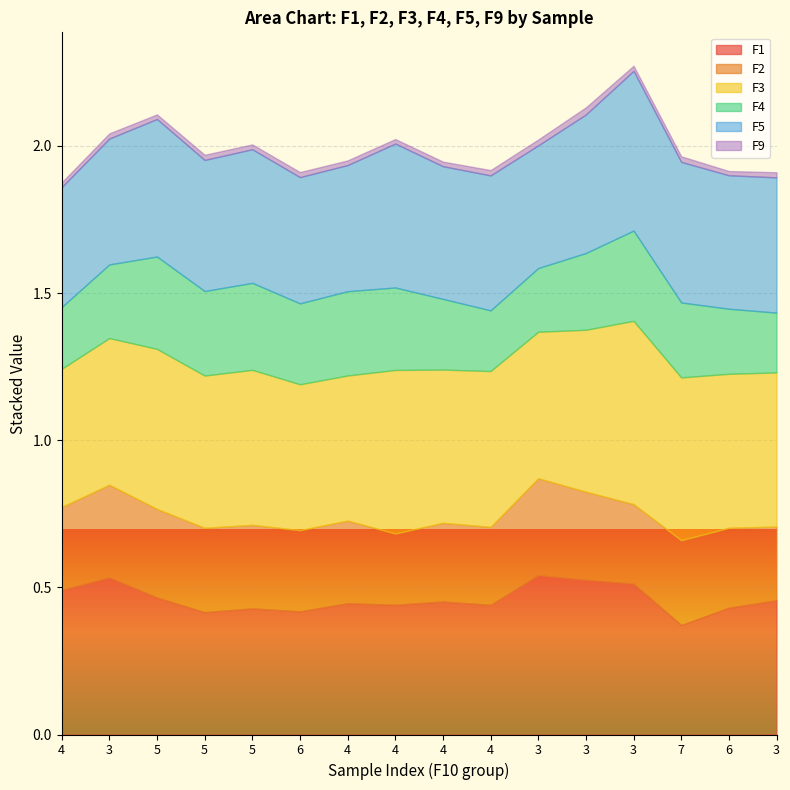

How many series are shown in this chart?

6